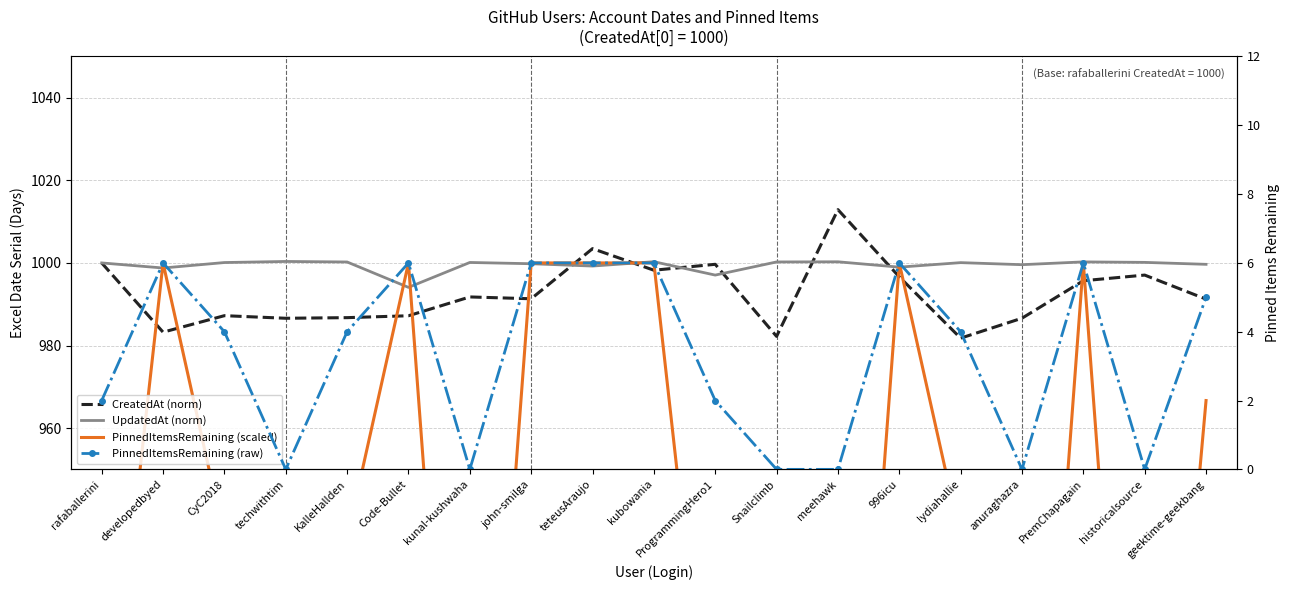

What is the value of the CreatedAt (norm) point at the 7th from the left?

991.8